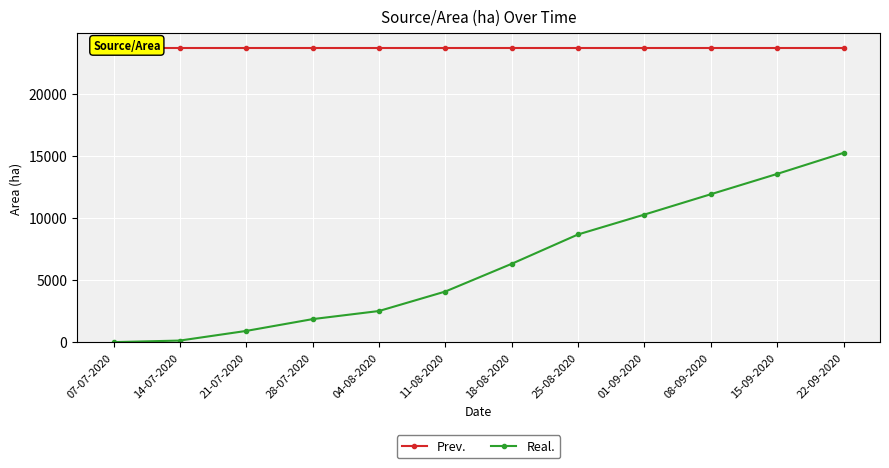

Reading right to left, extract all data points from this chart.

Prev.: 22-09-2020=23700	15-09-2020=23700	08-09-2020=23700	01-09-2020=23700	25-08-2020=23700	18-08-2020=23700	11-08-2020=23700	04-08-2020=23700	28-07-2020=23700	21-07-2020=23700	14-07-2020=23700	07-07-2020=23700
Real.: 22-09-2020=15261	15-09-2020=13565	08-09-2020=11928	01-09-2020=10289	25-08-2020=8688	18-08-2020=6323	11-08-2020=4089	04-08-2020=2519	28-07-2020=1866	21-07-2020=915	14-07-2020=138	07-07-2020=12